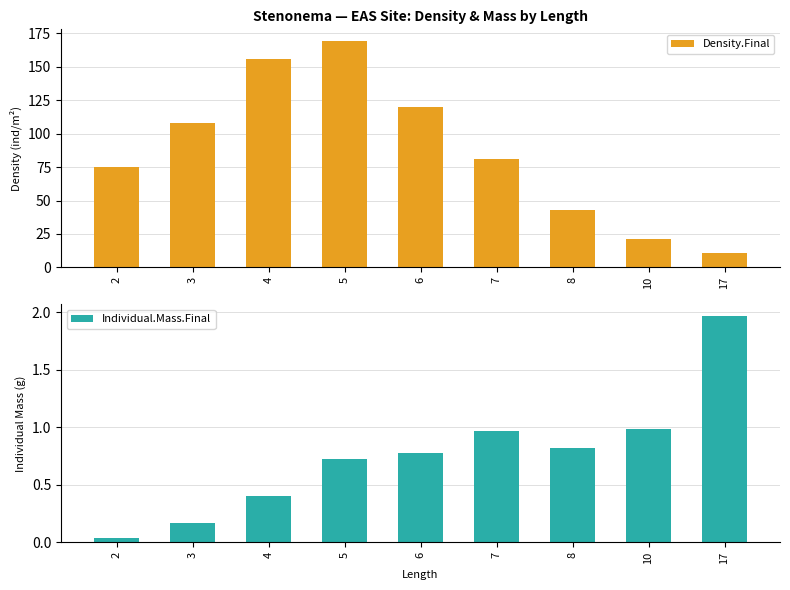

Which series has the largest range (max minus min)?

Density.Final